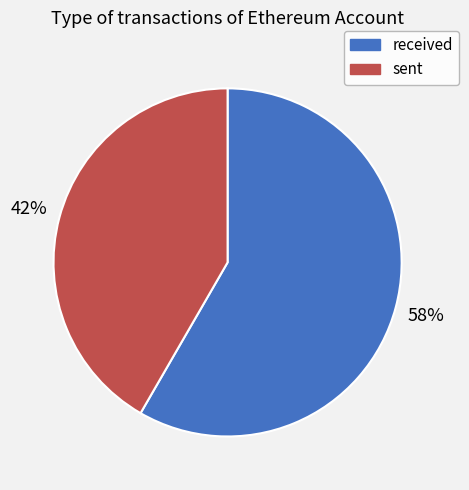

Approximately how many times larger is the value at sent compared to received?

0.7